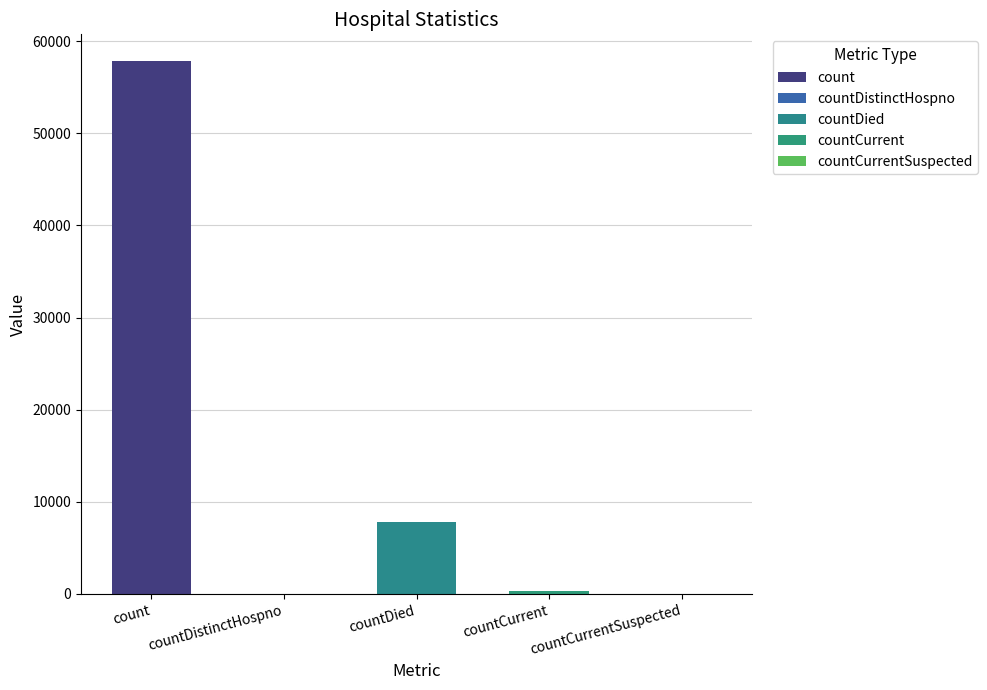

What is the label of the 5th bar from the left?

countCurrentSuspected